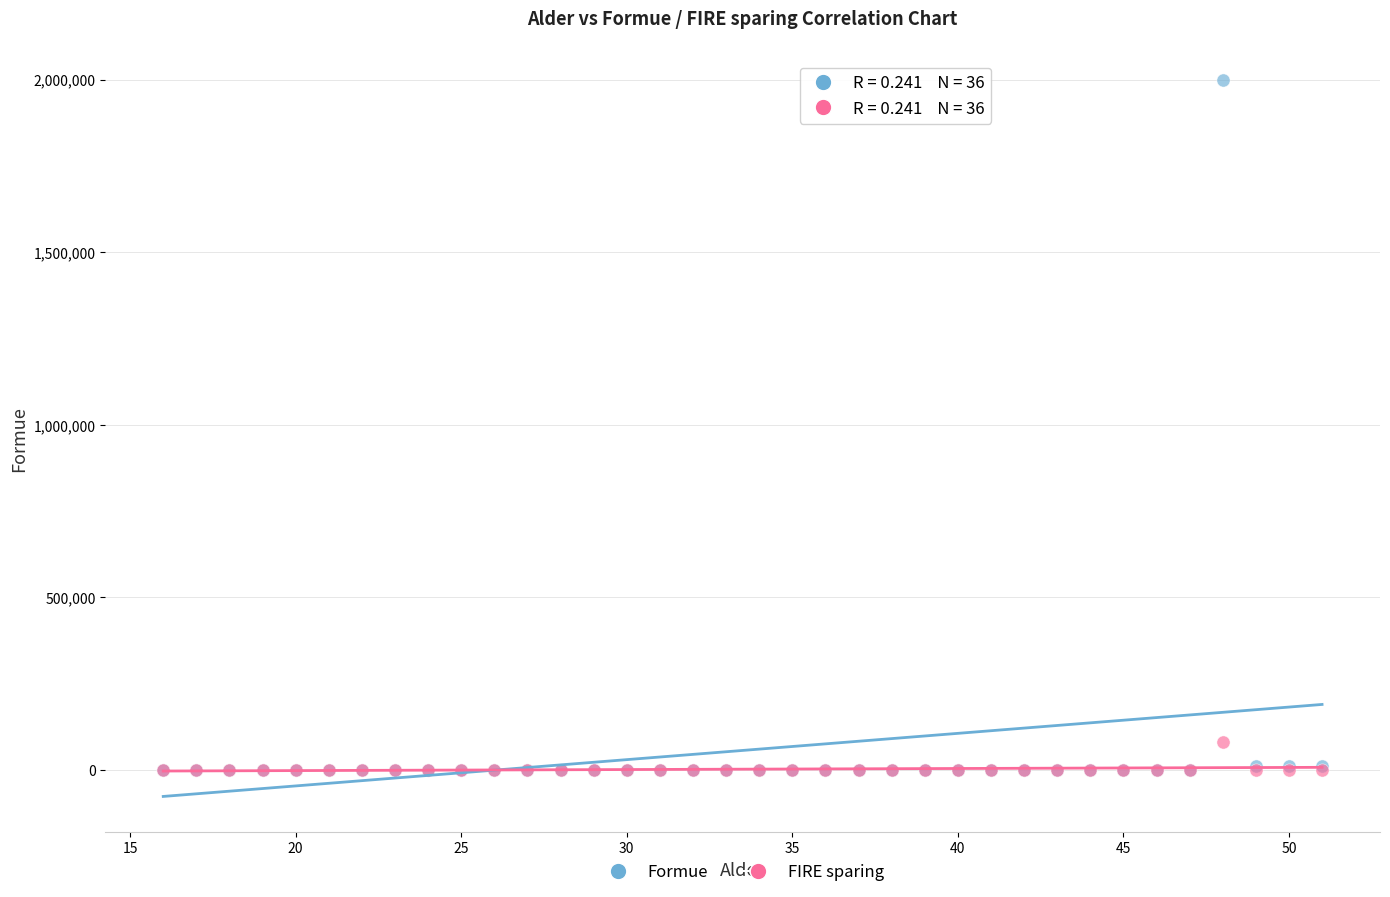

What are all the series names shown in the legend?

Formue, FIRE sparing